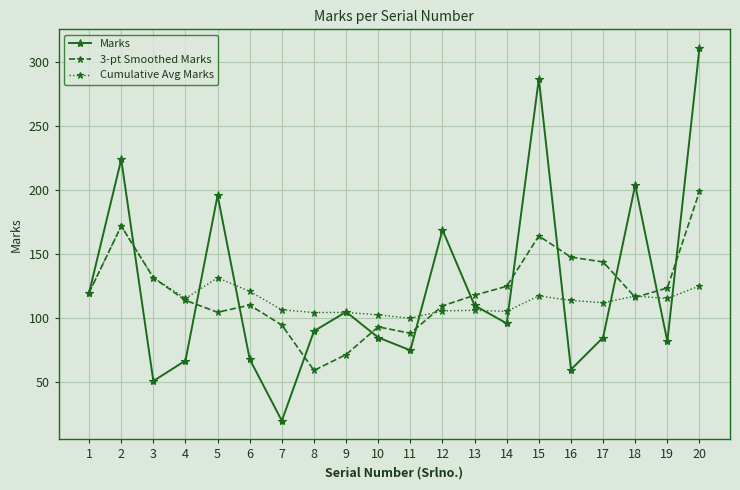

What is the difference between the 3-pt Smoothed Marks values at 15 and 12?

54.6